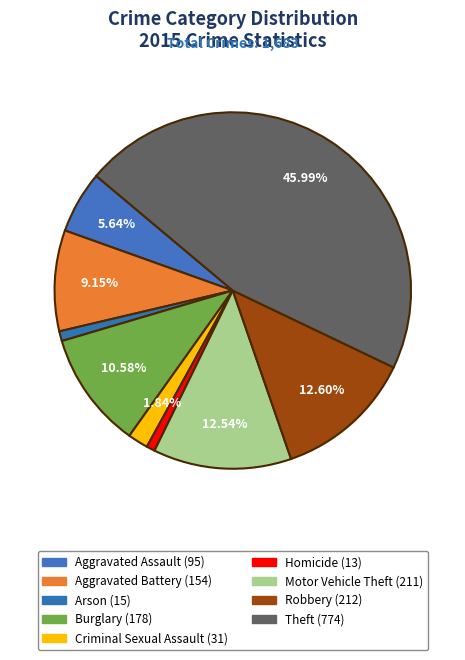

To the nearest percent, what is the difference between the Burglary and Aggravated Assault slice percentages?

5%